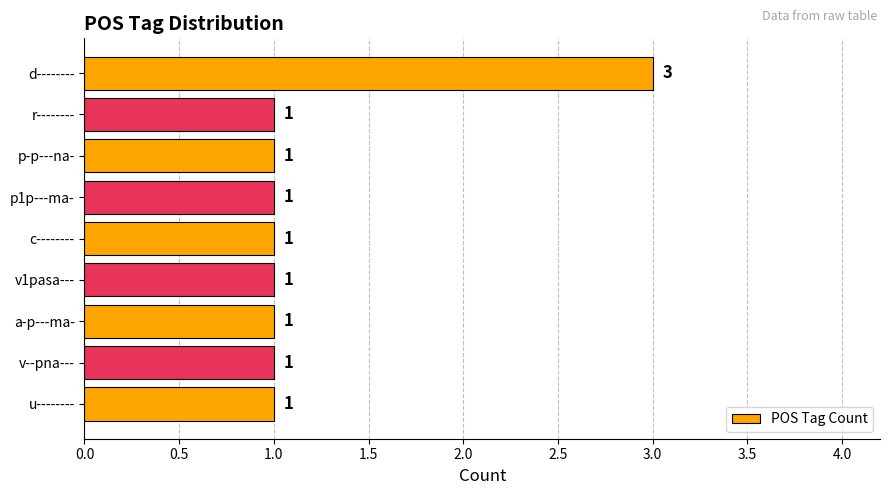

What is the maximum value shown in the chart?

3